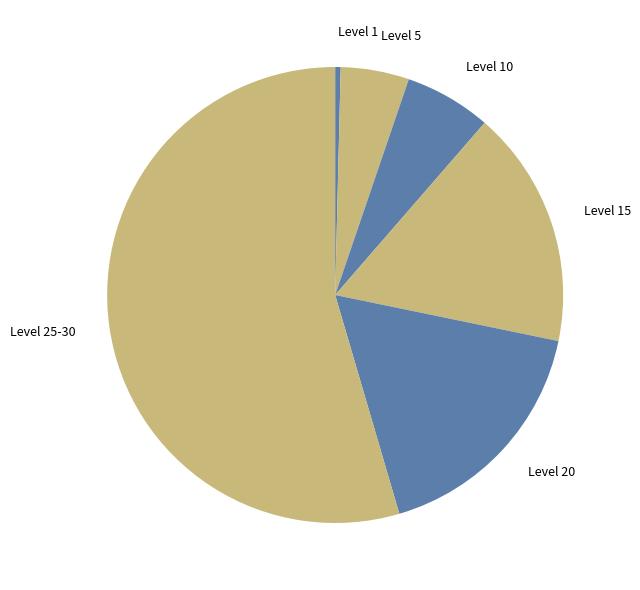

Count the number of slices in the pie.

6